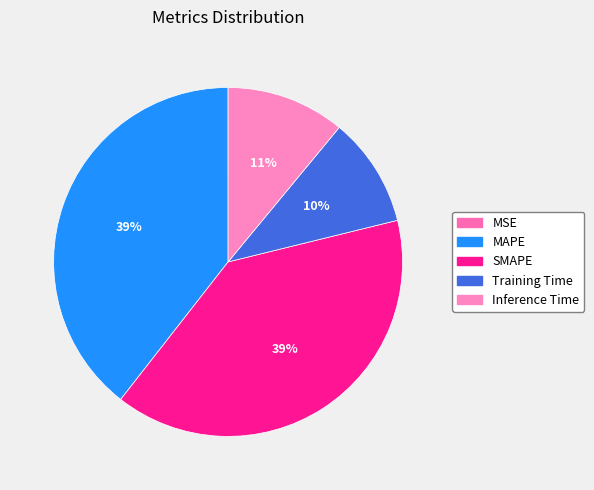

To the nearest percent, what portion does Inference Time represent?

11%